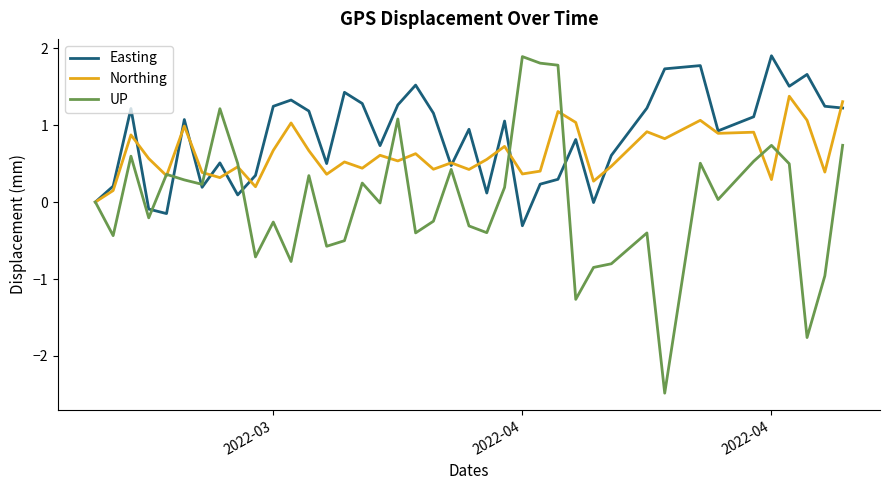

What is the minimum value shown in the chart?

-2.5